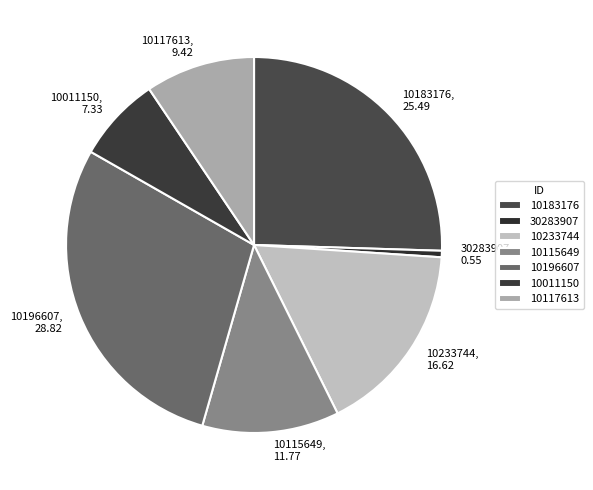

True or false: 30283907 accounts for 1% of the total.

True